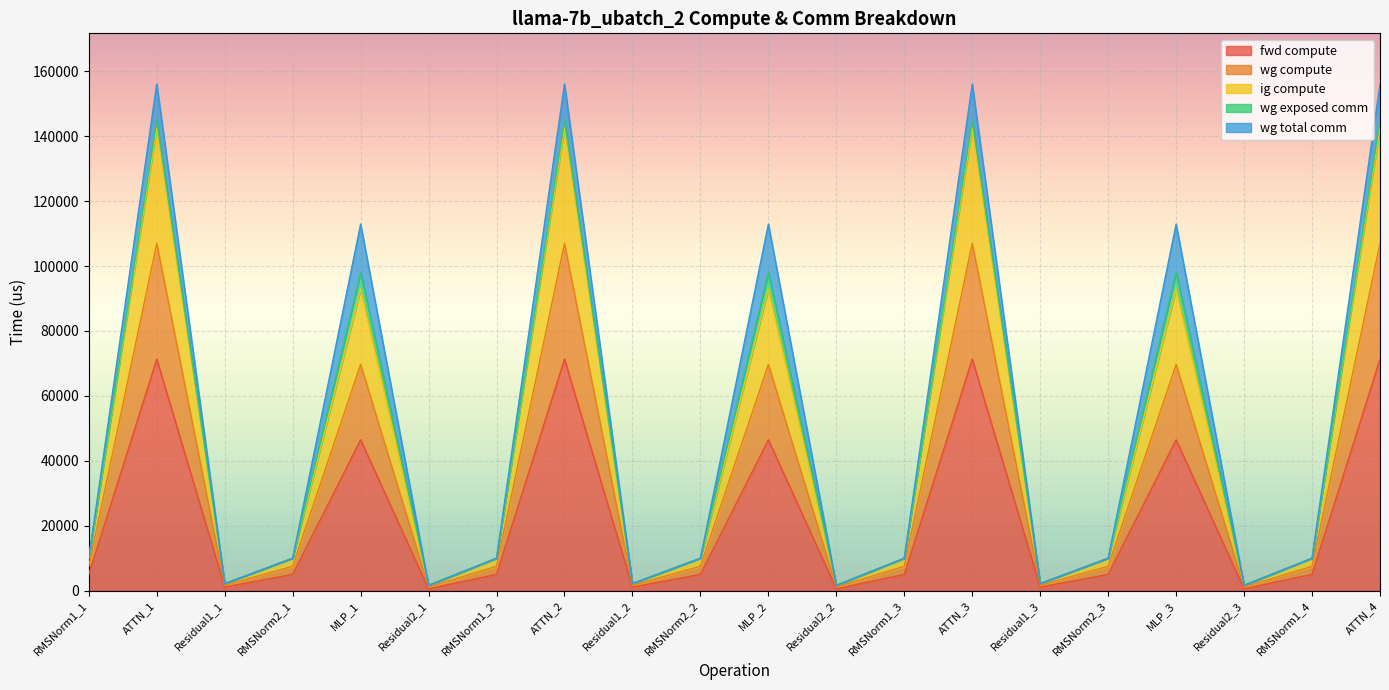

The value of ig compute at MLP_1 is 123517.6. True or false?

False